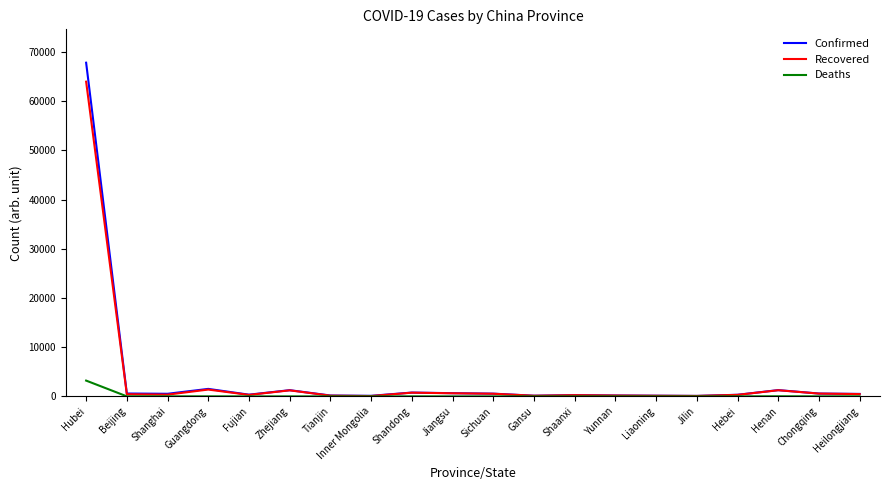

Which series has the largest range (max minus min)?

Confirmed